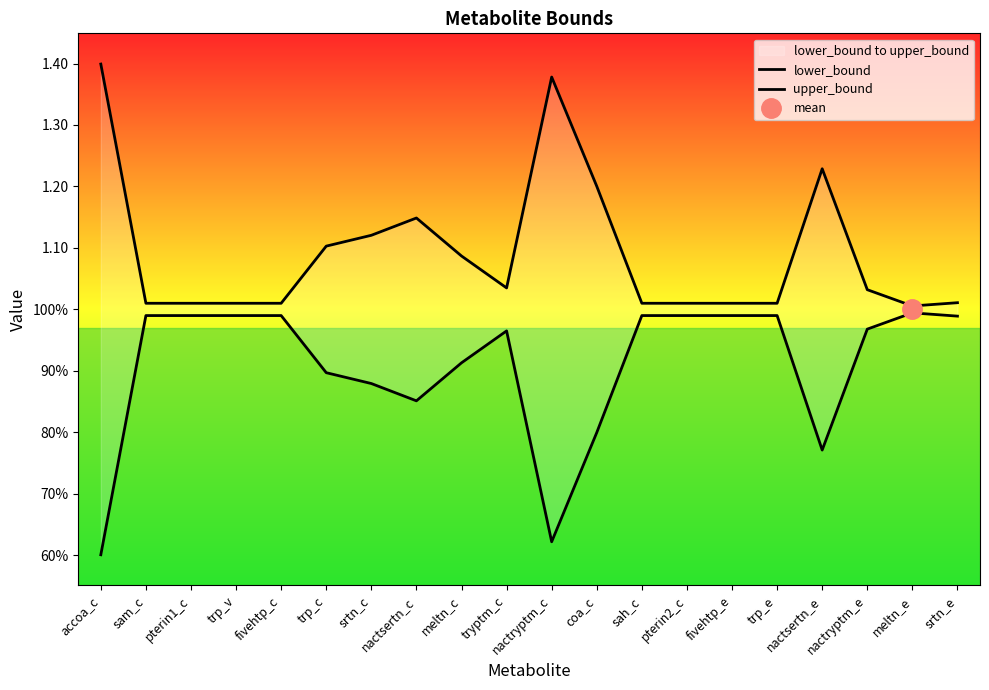

How many lines are shown in the chart?

2